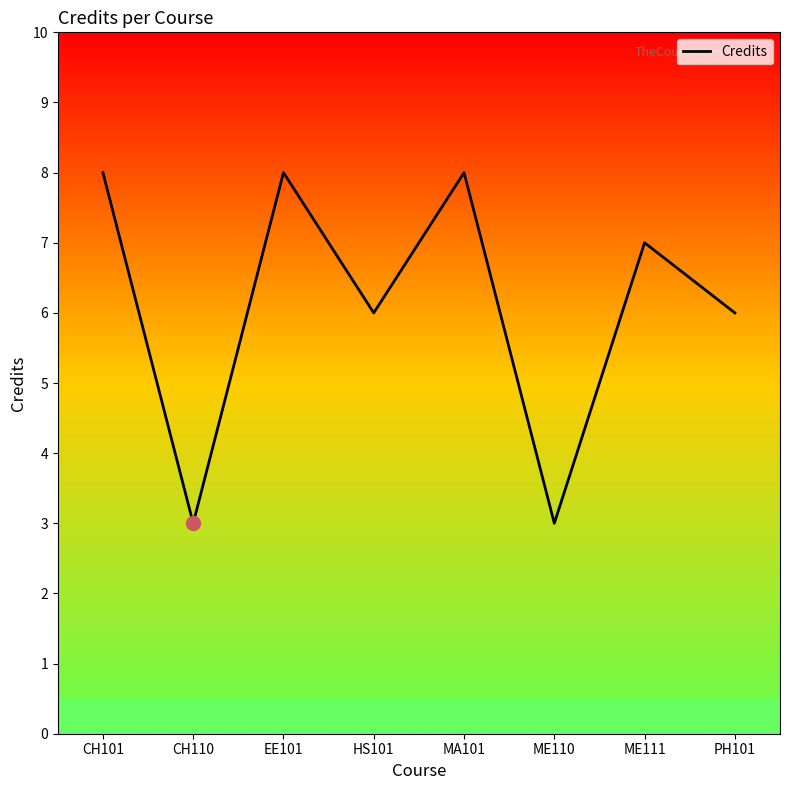

How many interior local valleys (lower than both neighbors) does the data have?

3